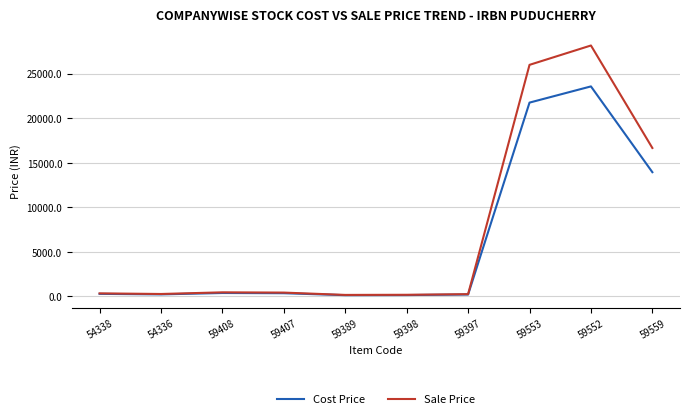

In Cost Price, how many points are higher than both neighbors (excluding endpoints)?

2